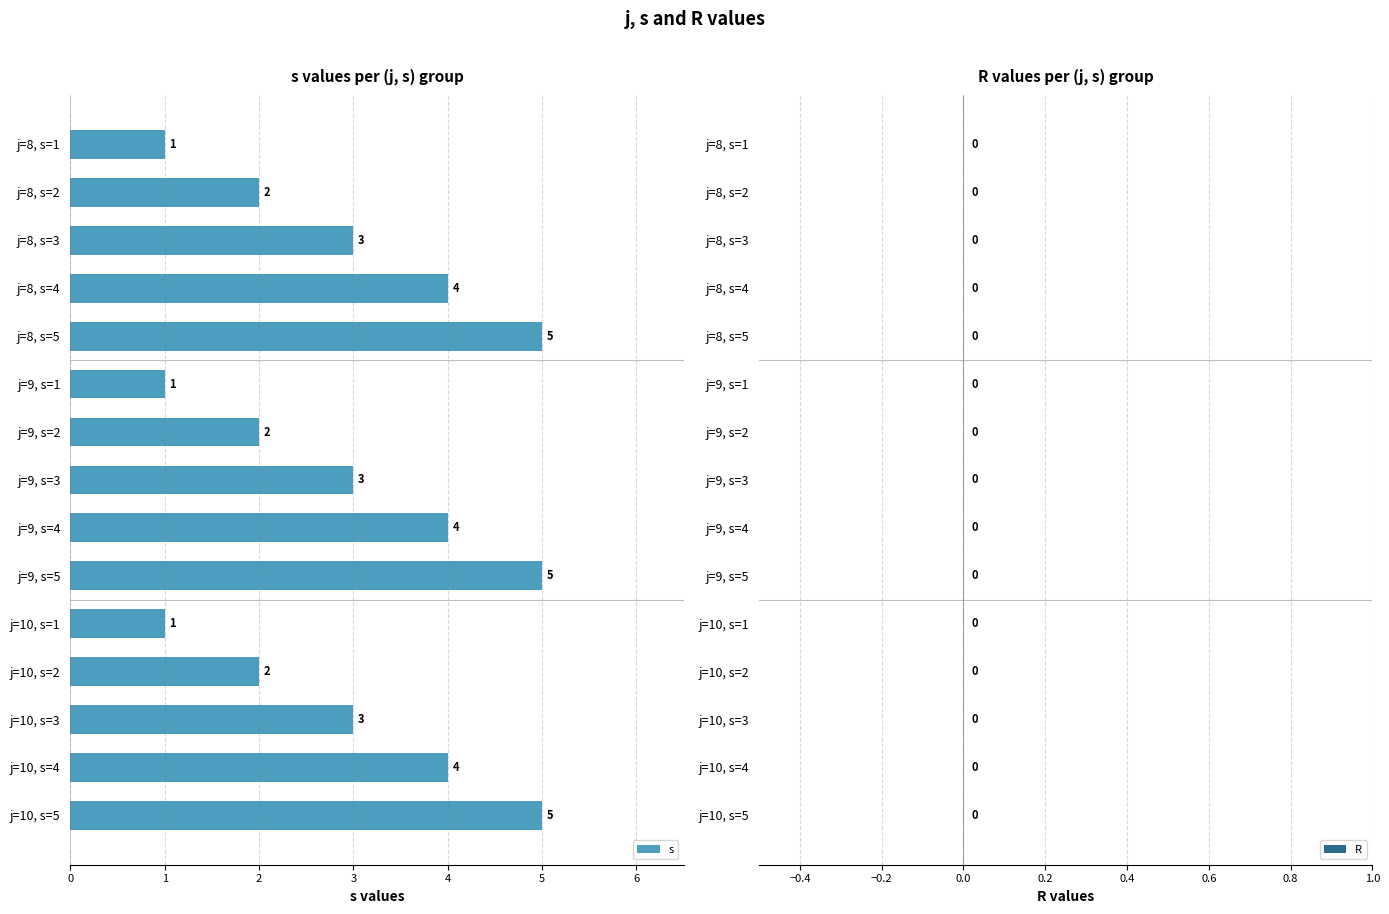

What is the ratio of the value at j=8, s=2 to the value at j=10, s=2?

1.0